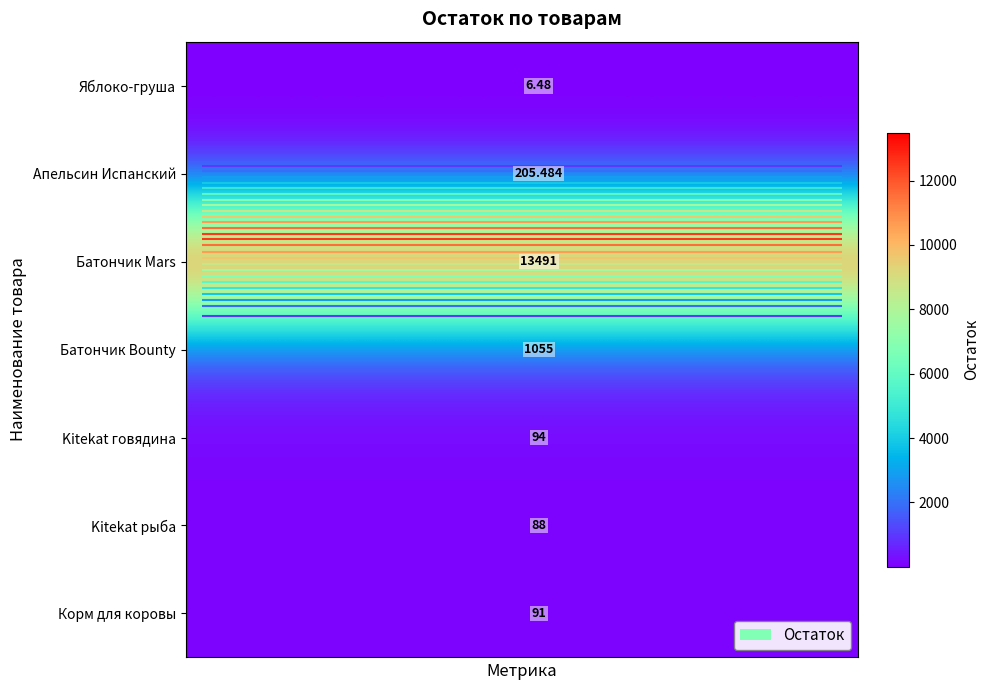

How many categories are shown in the chart?

20